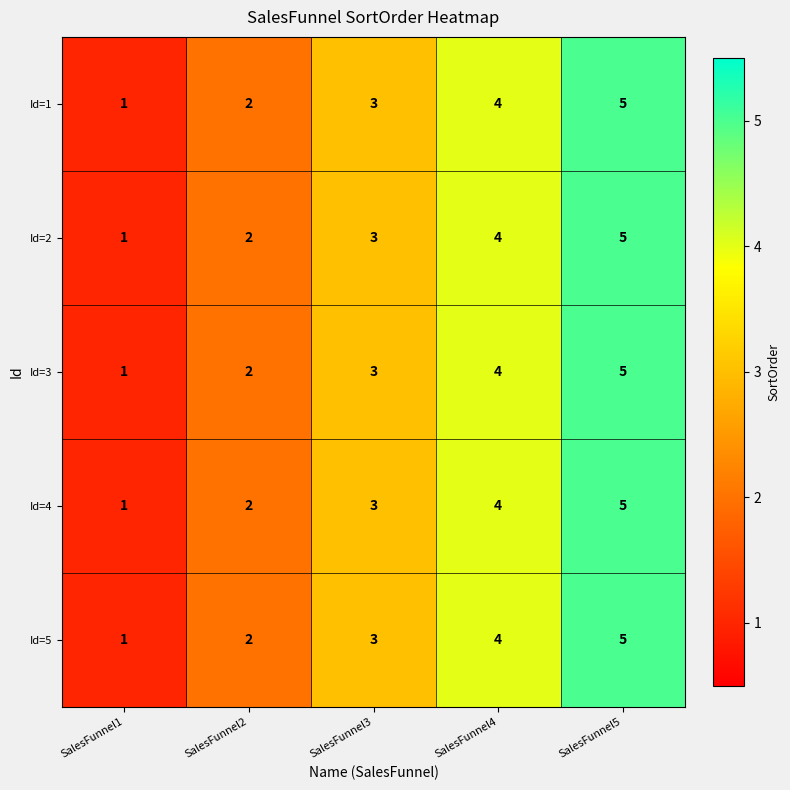

Count the Id=1 values in the range 2 to 4.

3